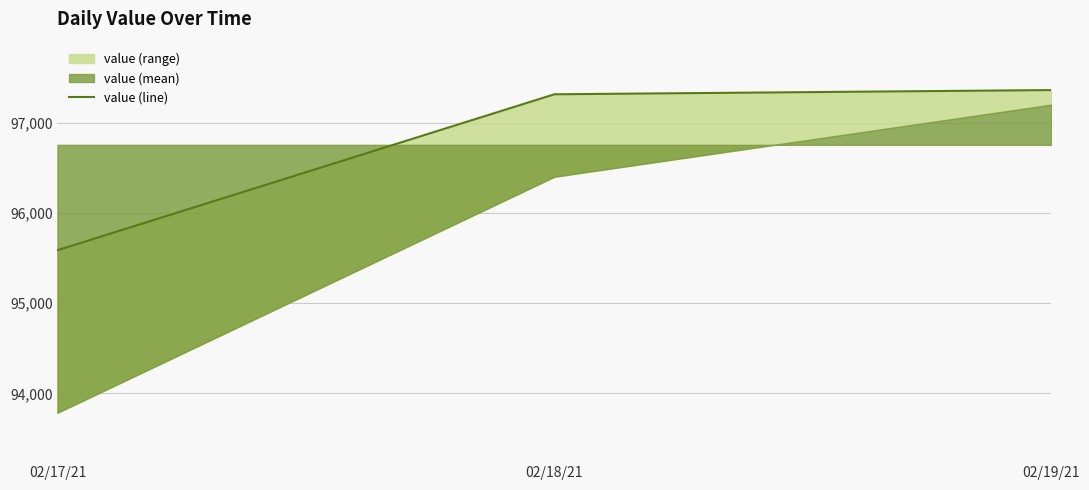

What is the smallest value displayed?

95588.6